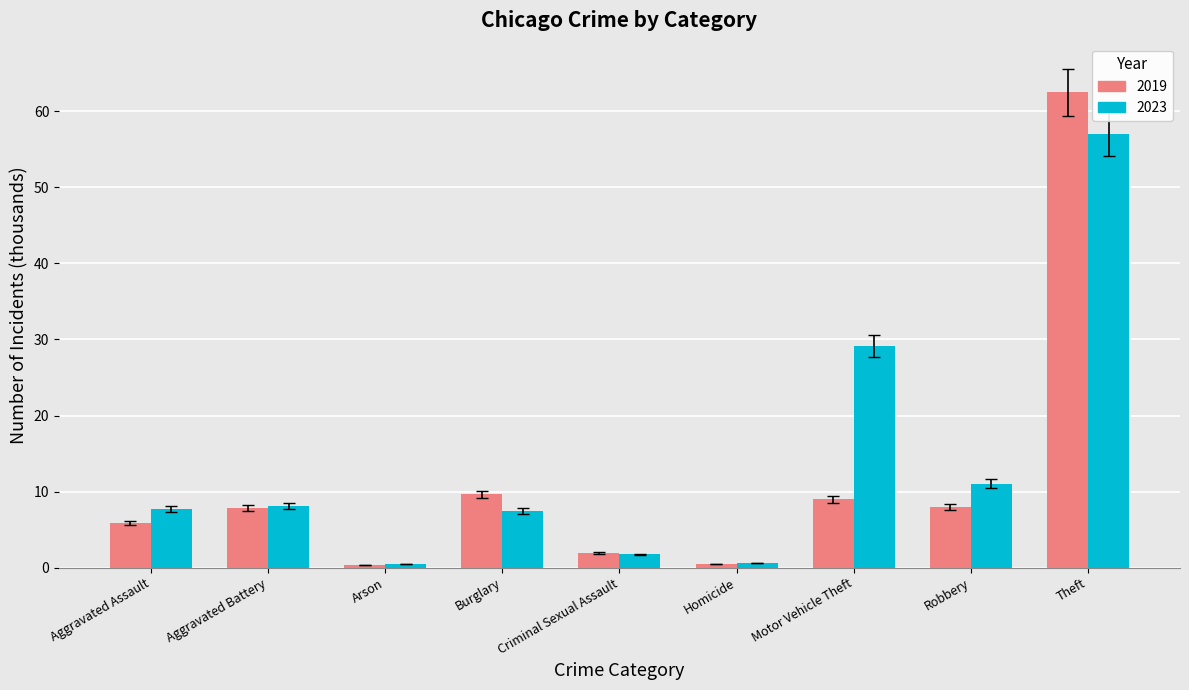

What are all the series names shown in the legend?

2019, 2023